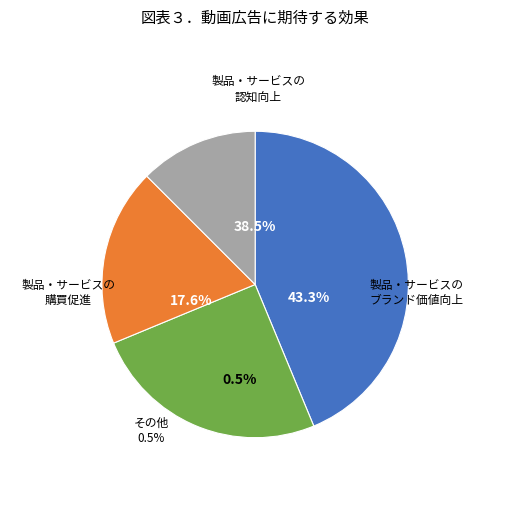

Does Db_count=4 account for over 50% of the chart?

No